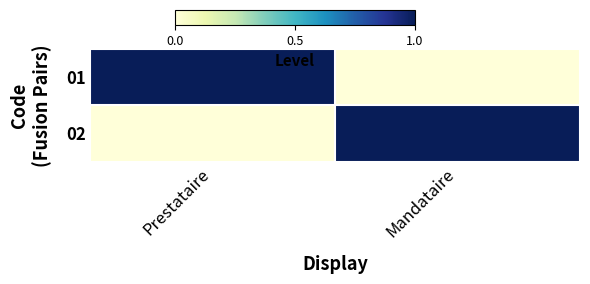

Which series has the largest total across all categories?

01